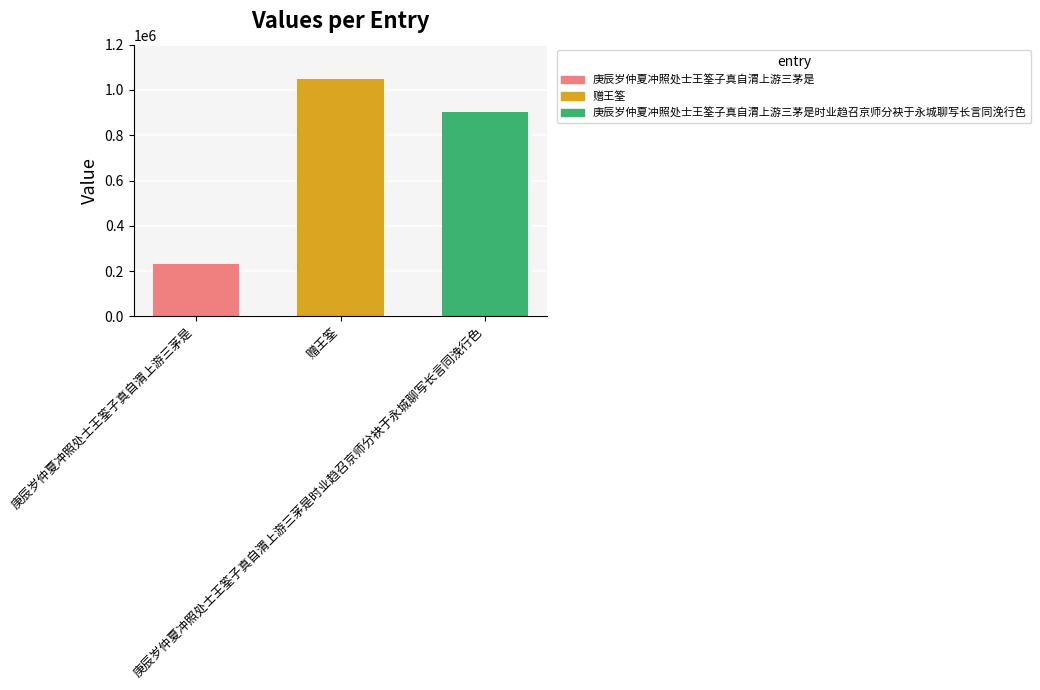

What is the value of the 2nd bar from the left?

1048087